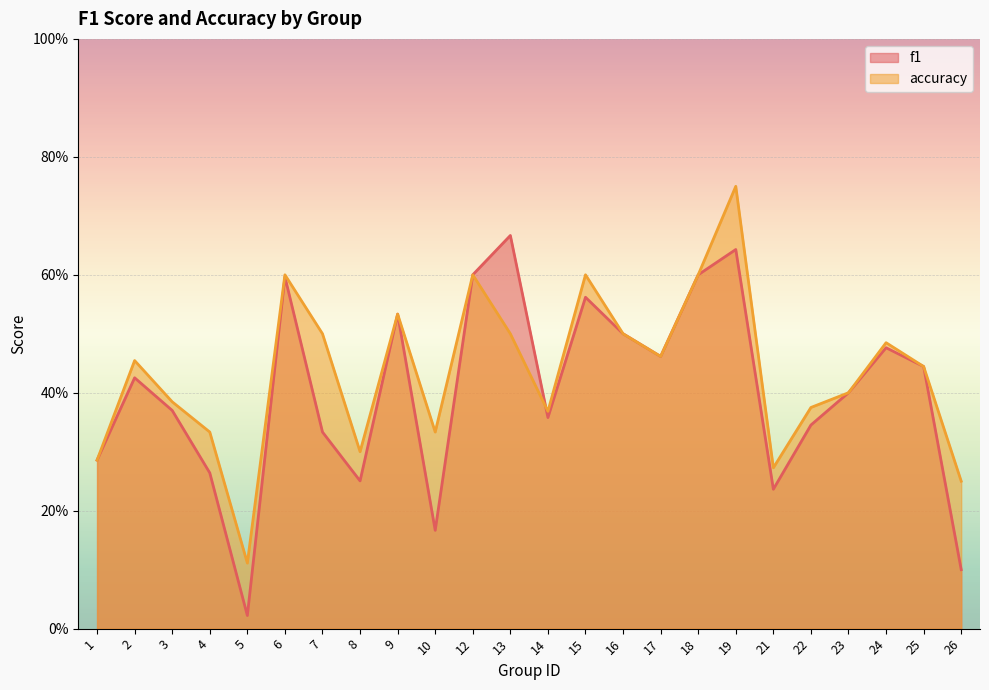

Which series has the largest range (max minus min)?

f1